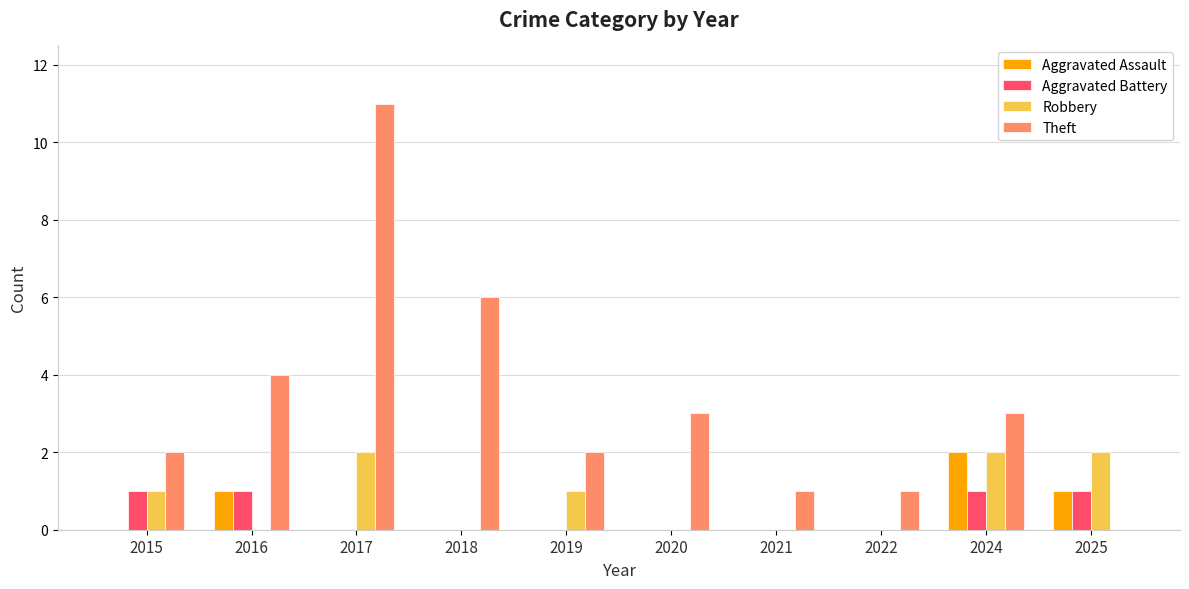

Which series has the largest total across all categories?

Theft